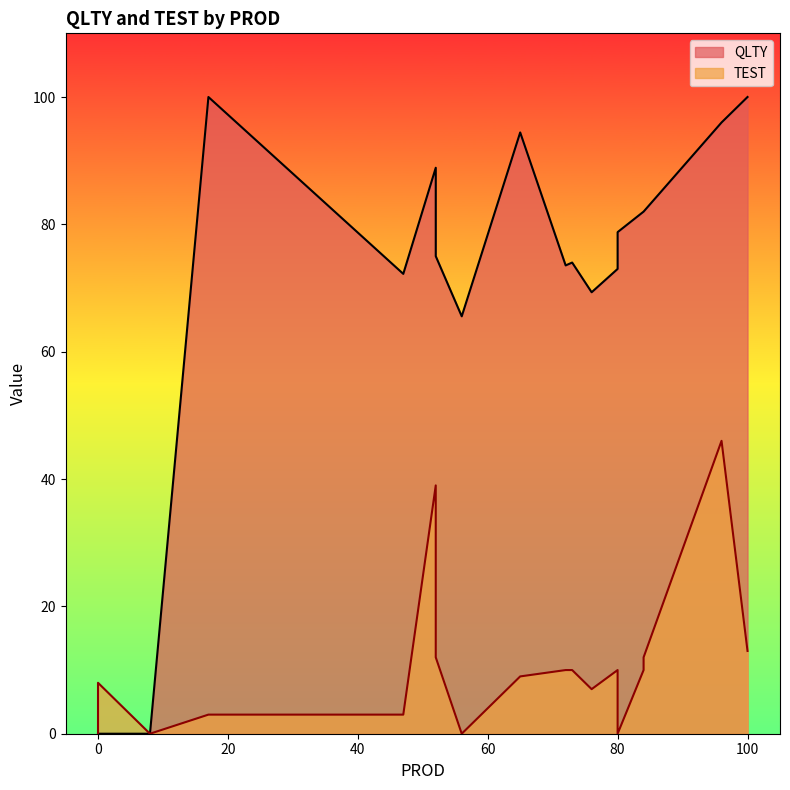

Which series changed the most between 80 and 76?

QLTY